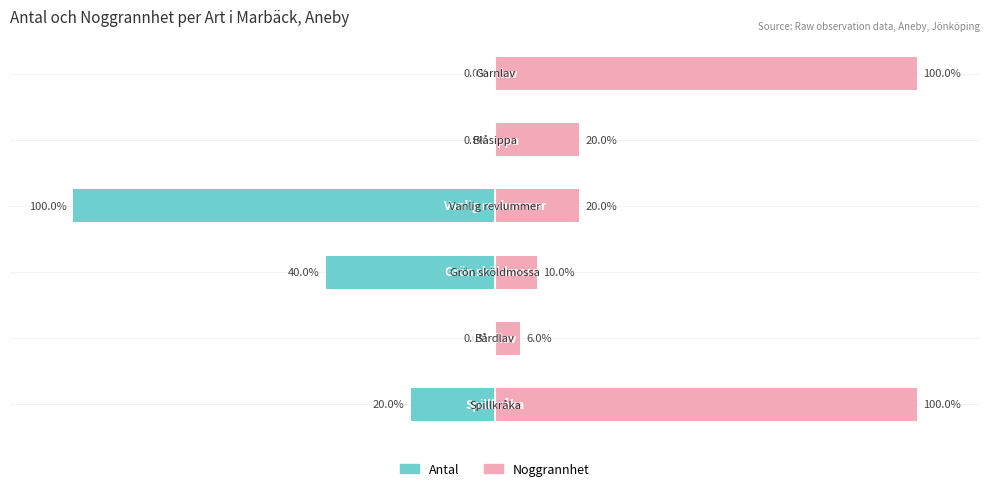

What value does the Noggrannhet series have at 0, to the nearest 10?

100